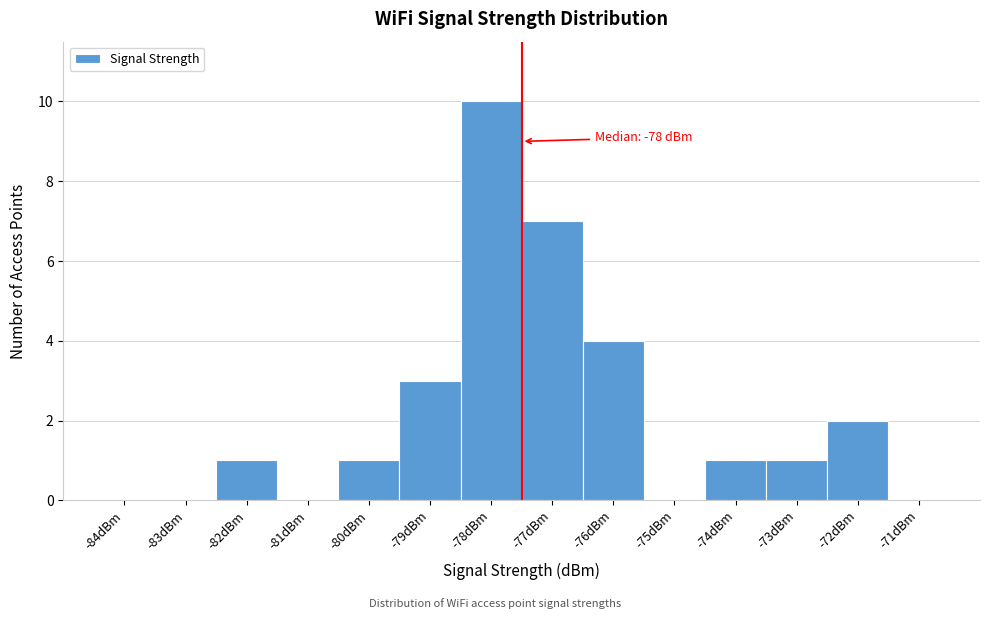

Which range on the x-axis has the tallest bar?

-78.5 to -77.5